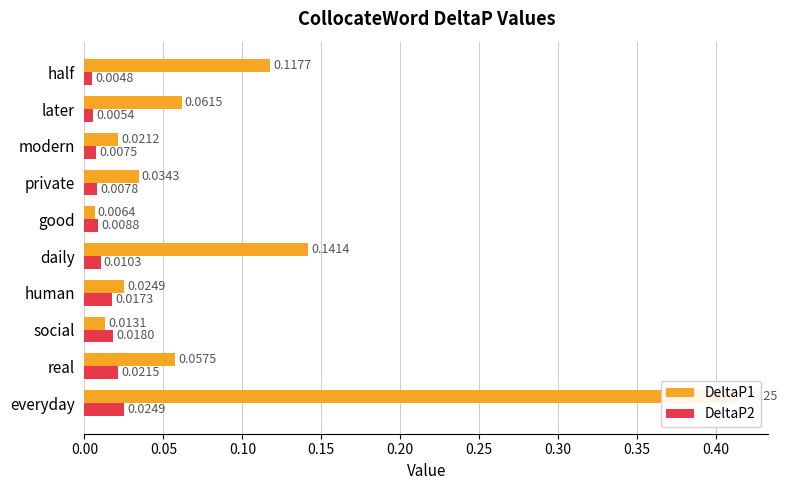

What is the average value of the DeltaP1 series?

0.1